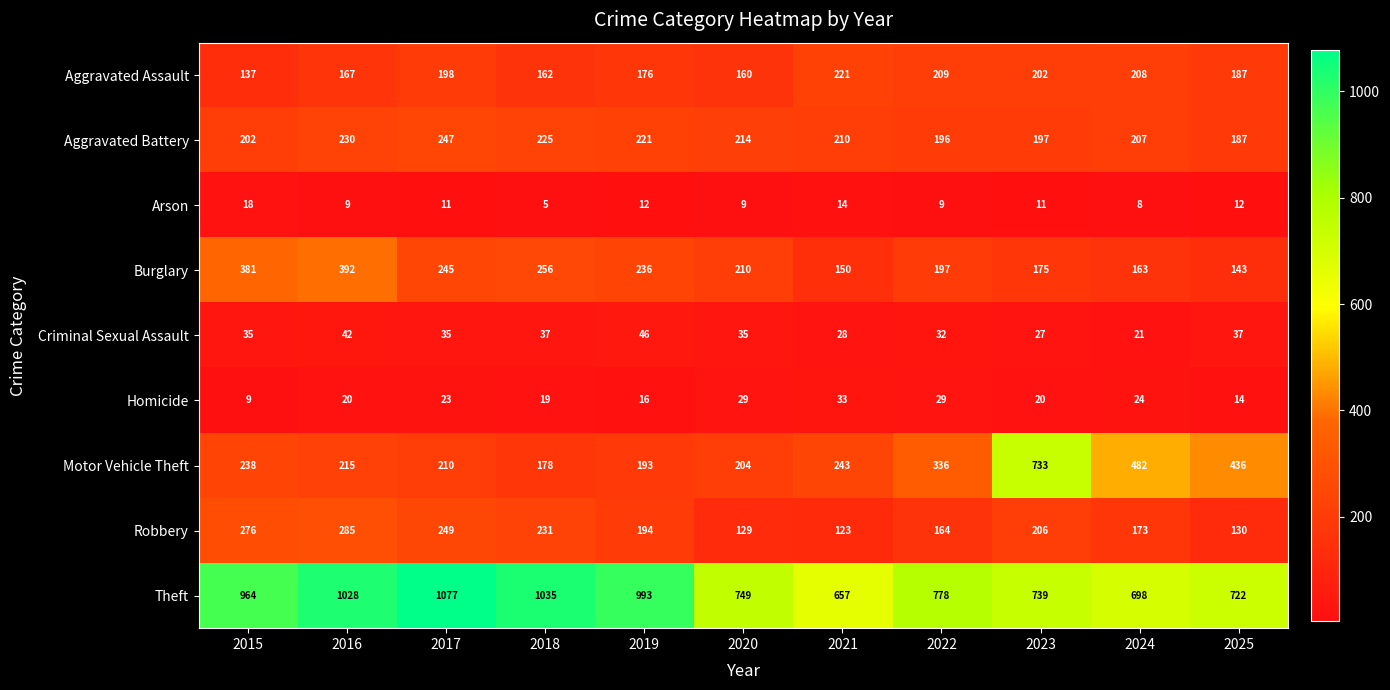

What is the minimum value shown in the chart?

5